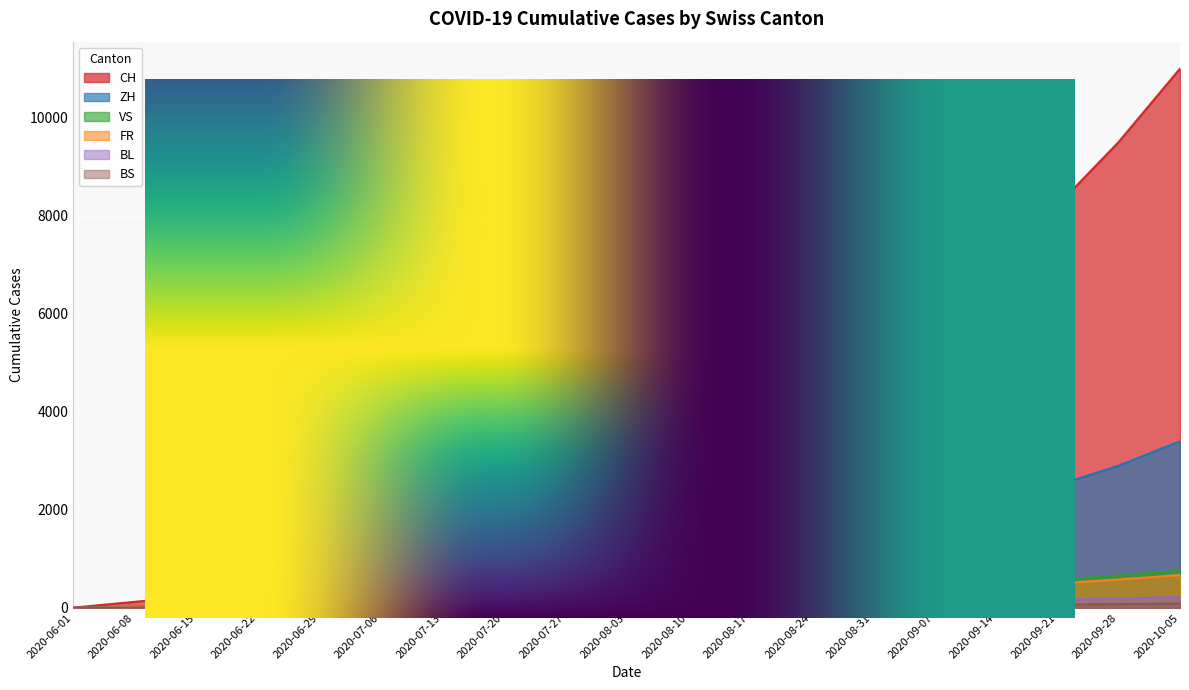

How many series are shown in this chart?

6